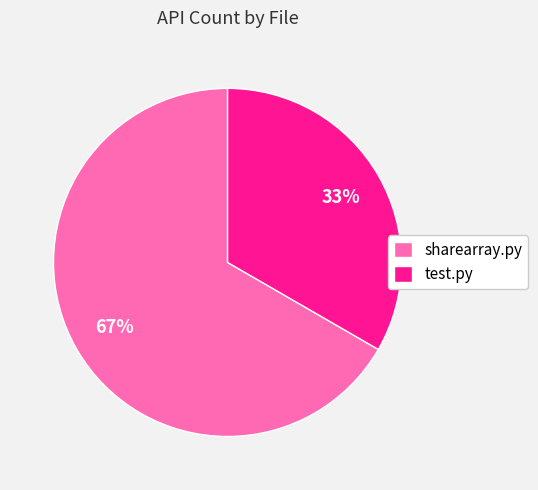

True or false: sharearray.py accounts for 78% of the total.

False